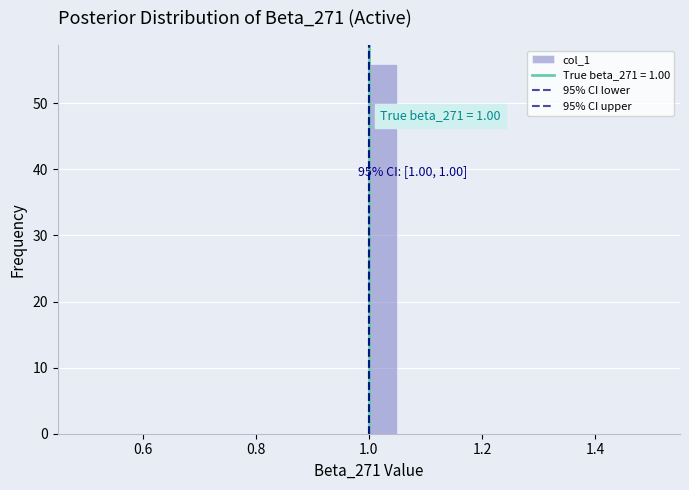

Read against the x-axis, roughly where is the centre of the tallest bar?

1.02